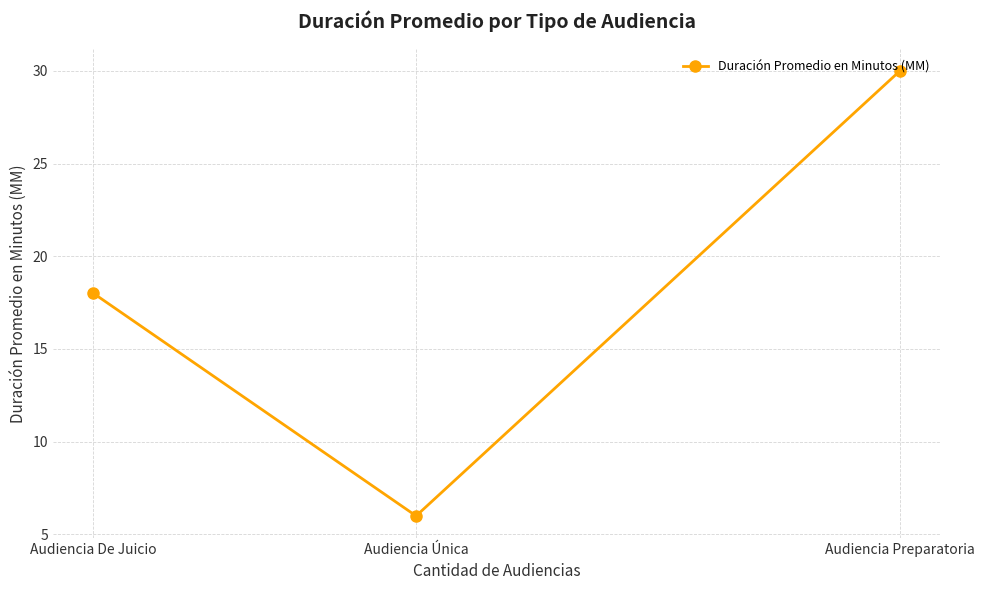

How many lines are shown in the chart?

1